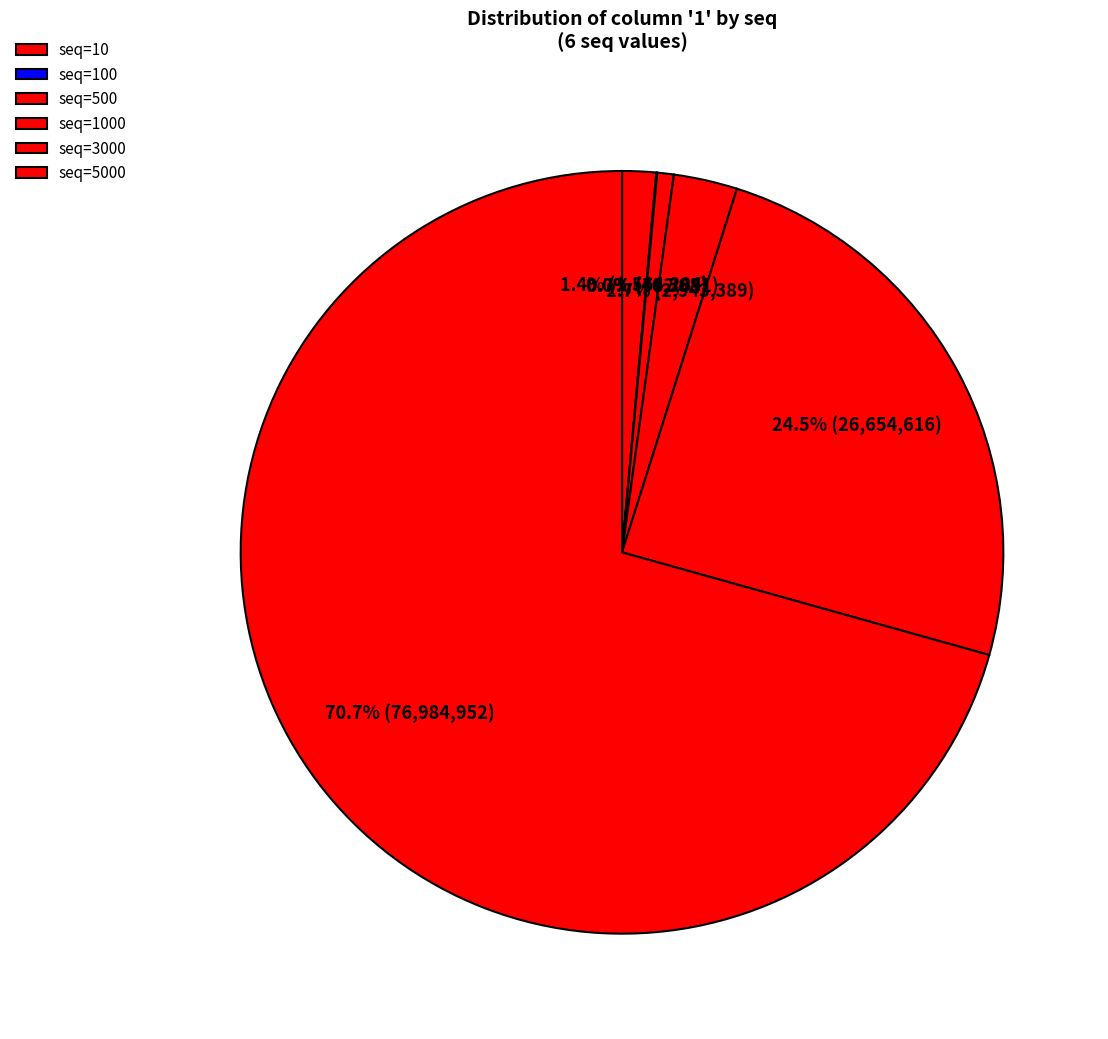

To the nearest percent, what is the average slice percentage?

17%